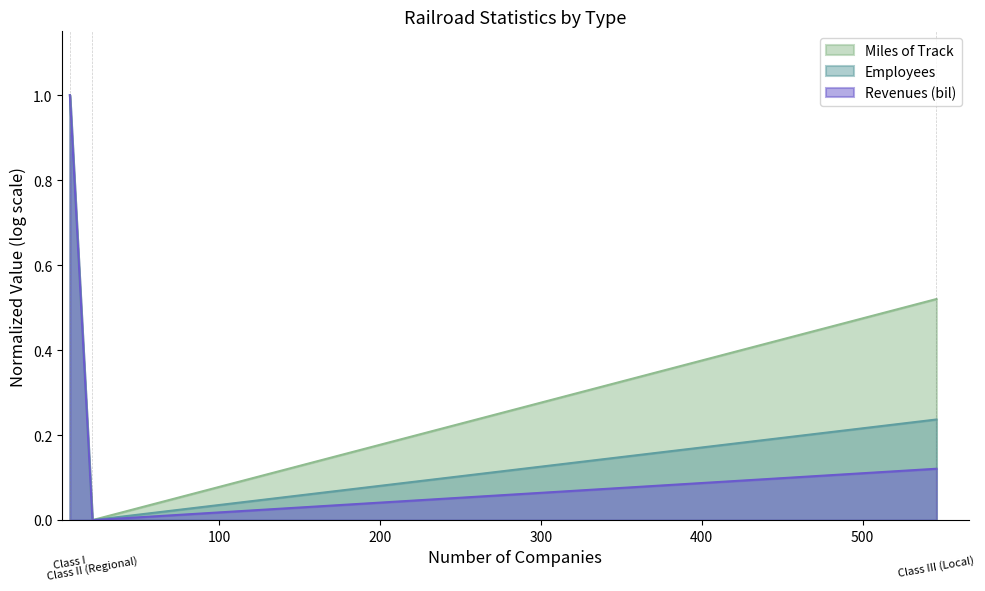

Is it true that Miles of Track equals 1.6 at Class I?

False